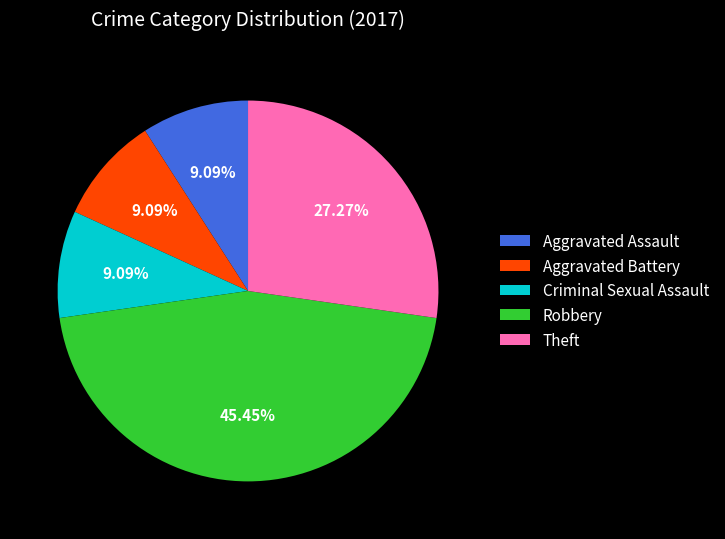

Between Aggravated Battery and Robbery, which is larger?

Robbery